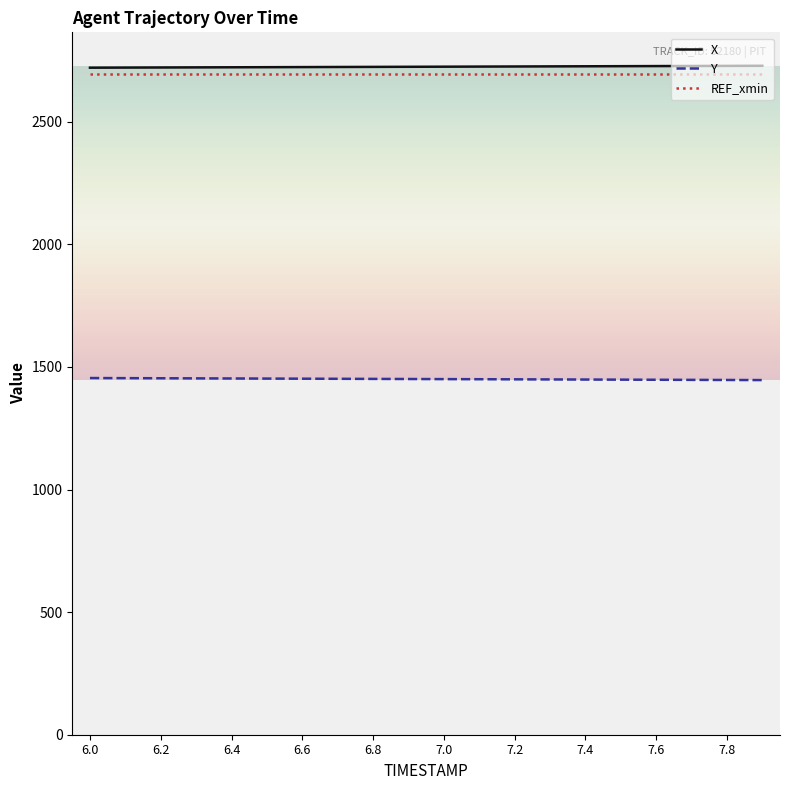

At how many categories does at least one series exceed 2675?

20